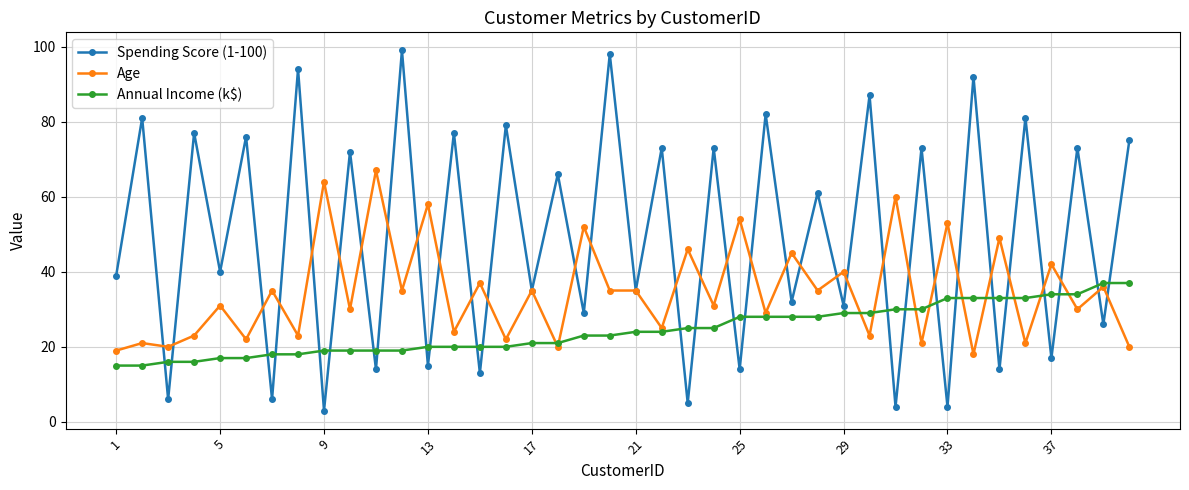

What is the average value of the Age series?

35